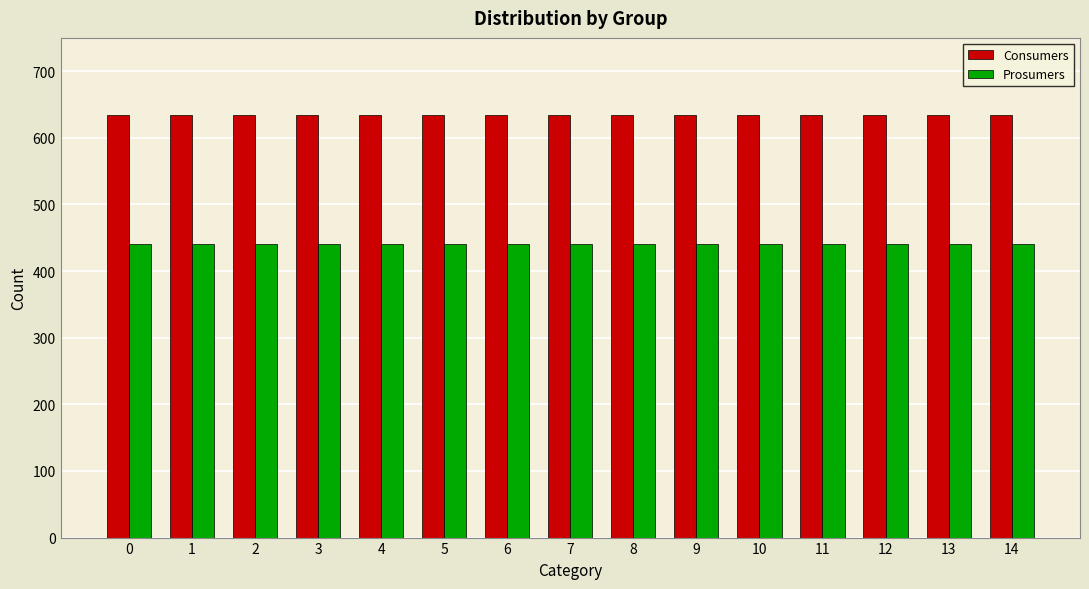

Rank the series by their average value, from highest to lowest.

Consumers, Prosumers